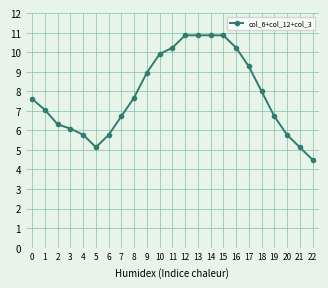

What is the sum of the values at 9 and 13?

19.8